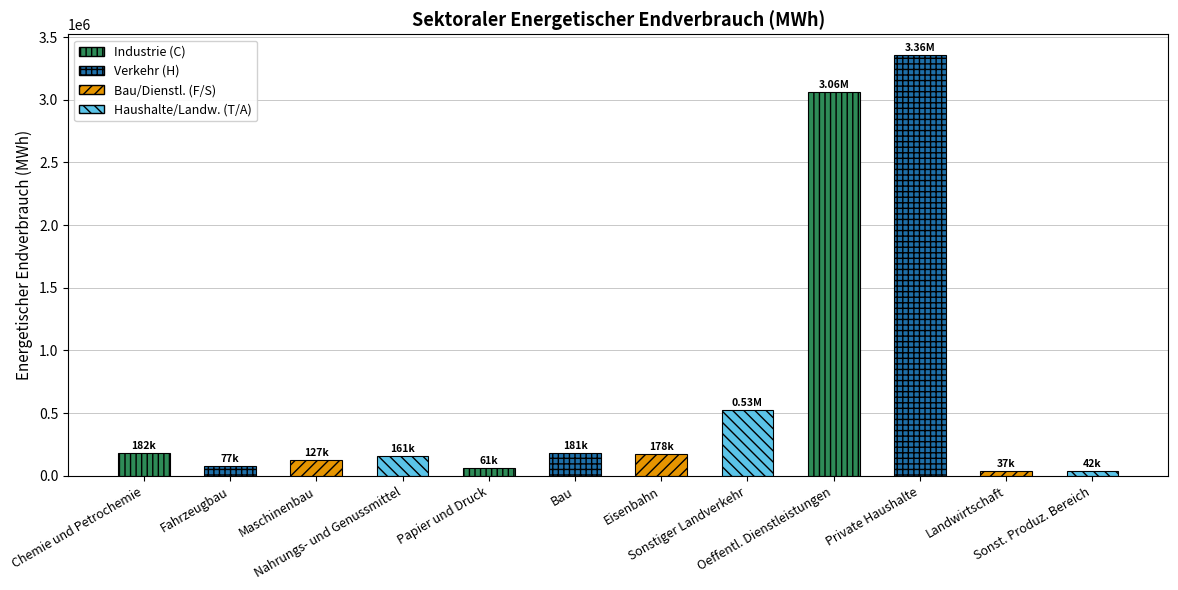

What is the difference between the second highest and minimum values?

3023848.5